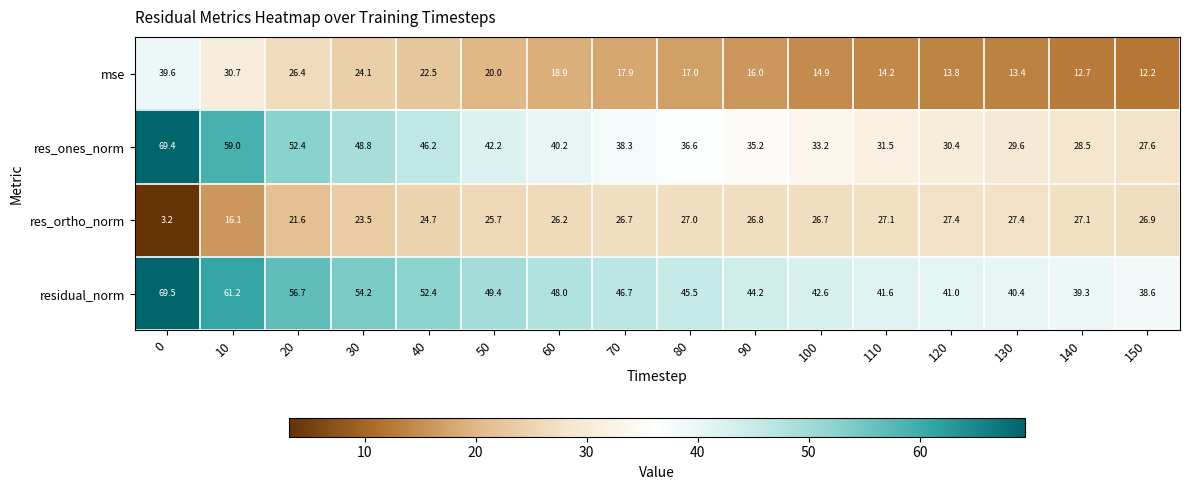

What is the sum of all residual_norm values?

771.3